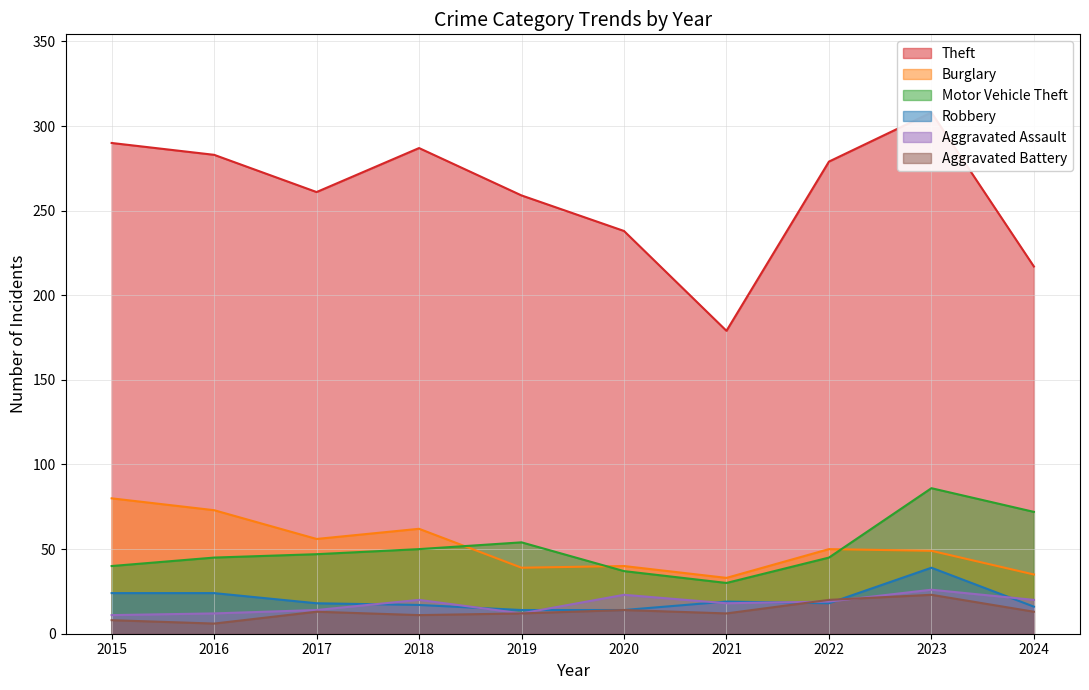

Between 2019 and 2022, which series saw the biggest shift?

Theft